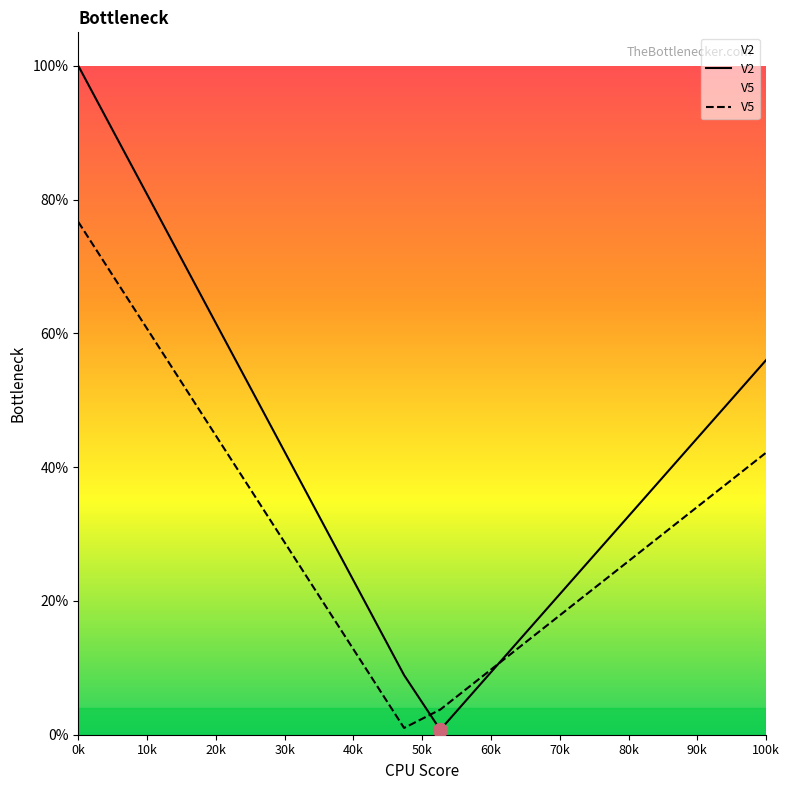

List the series in order of their peak value, highest first.

V2, V5